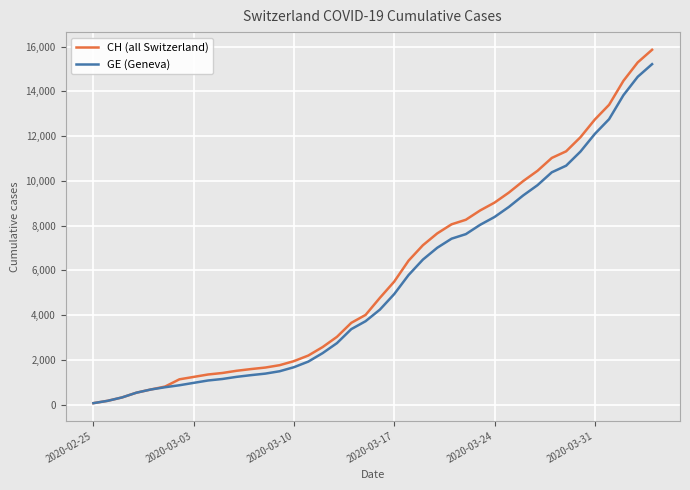

Which series has the widest spread of values?

CH (all Switzerland)